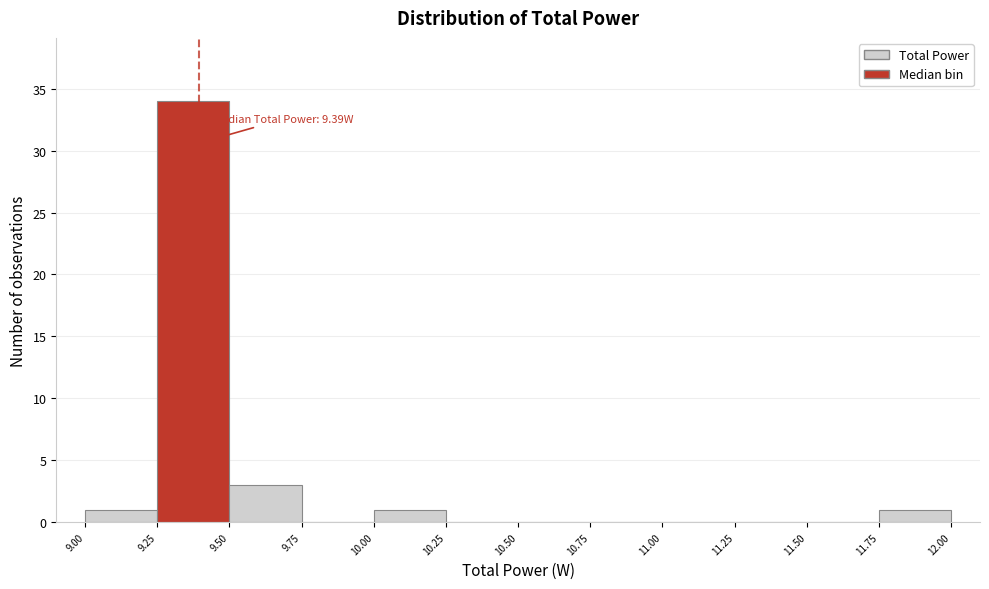

Which range on the x-axis has the tallest bar?

9.25 to 9.50